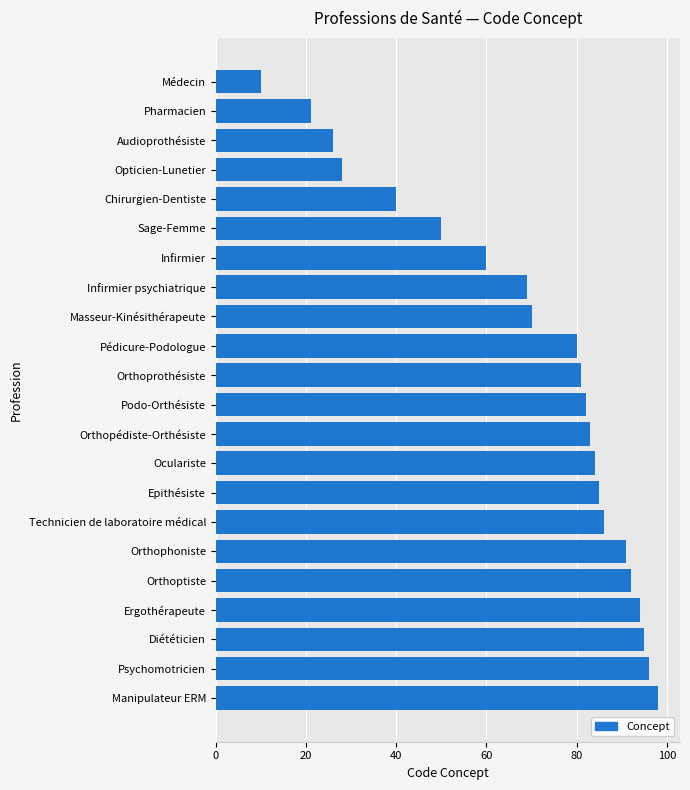

The chart shows a value of 82 at Podo-Orthésiste. True or false?

True